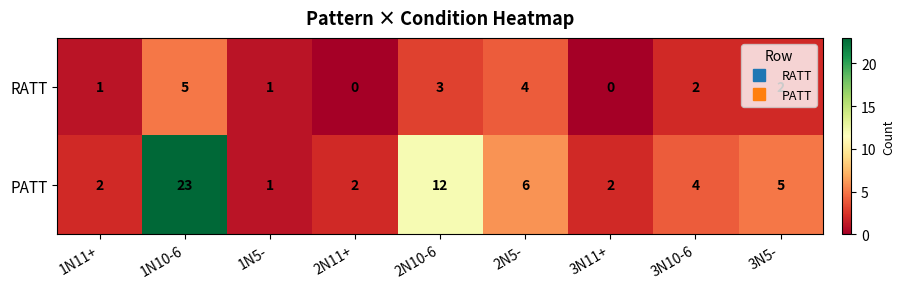

Which category has the highest value in the PATT series?

1N10-6